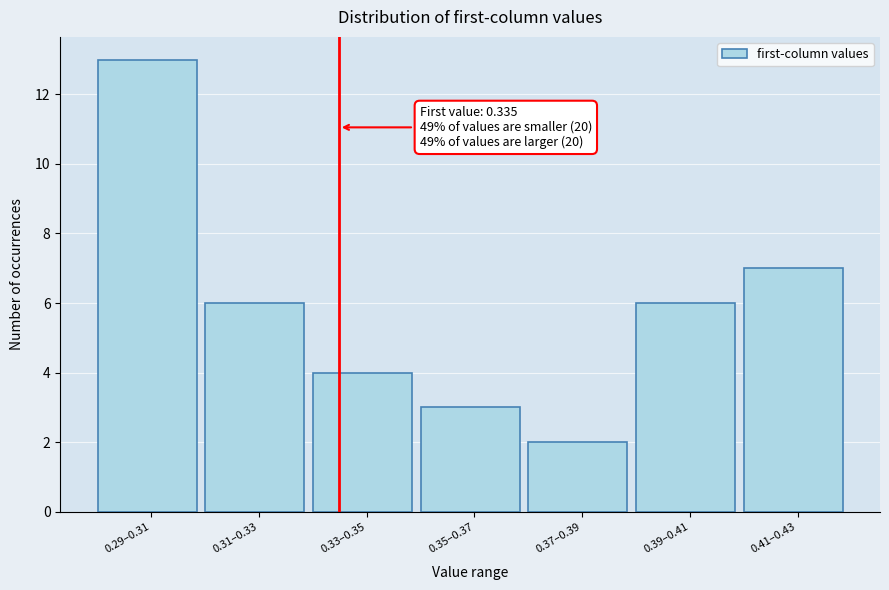

Reading right to left, list all the values displayed in this chart.

7	6	2	3	4	6	13